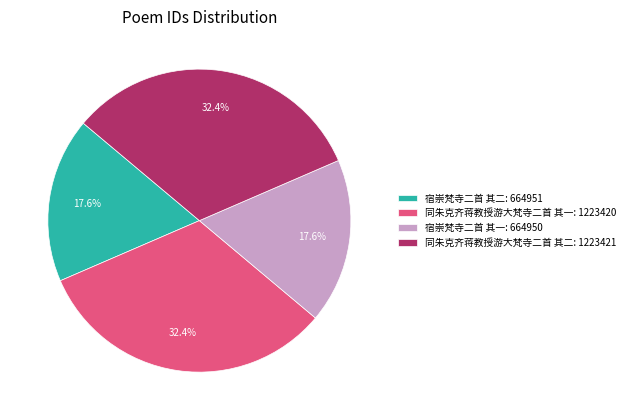

Approximately how many times larger is the value at 宿崇梵寺二首 其二 compared to 宿崇梵寺二首 其一?

1.0